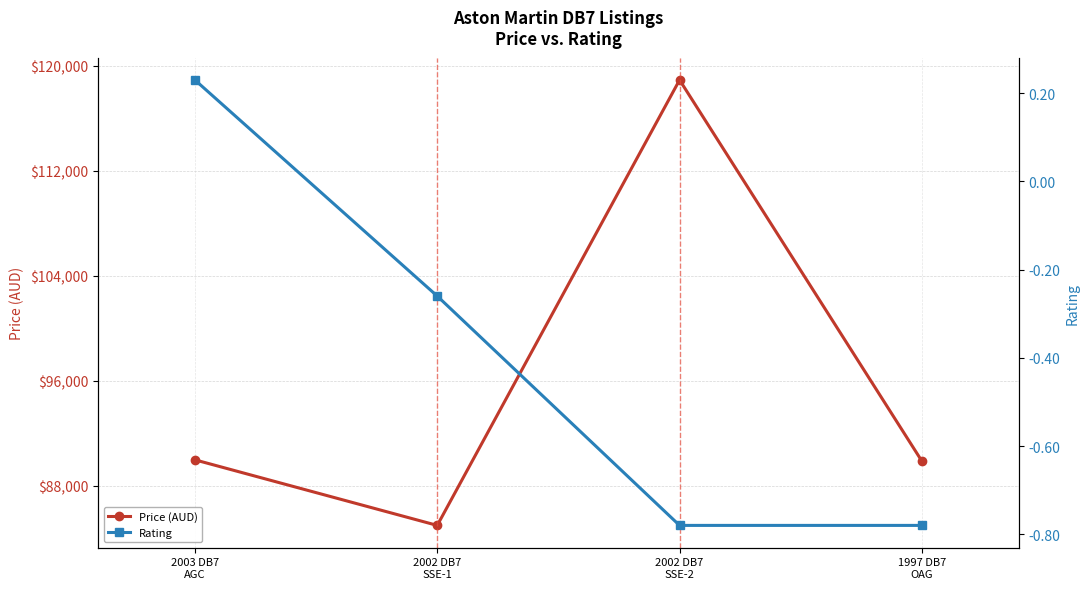

How many data points in Rating are above 0?

1